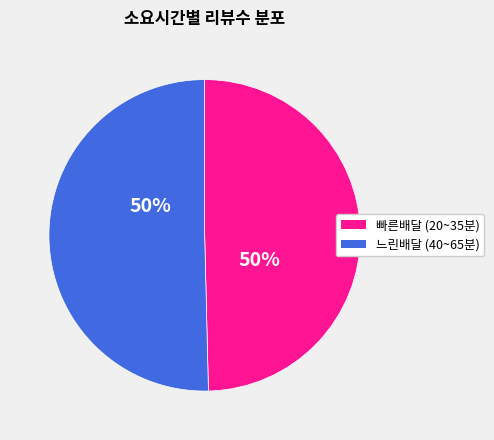

To the nearest percent, what is the average slice percentage?

50%